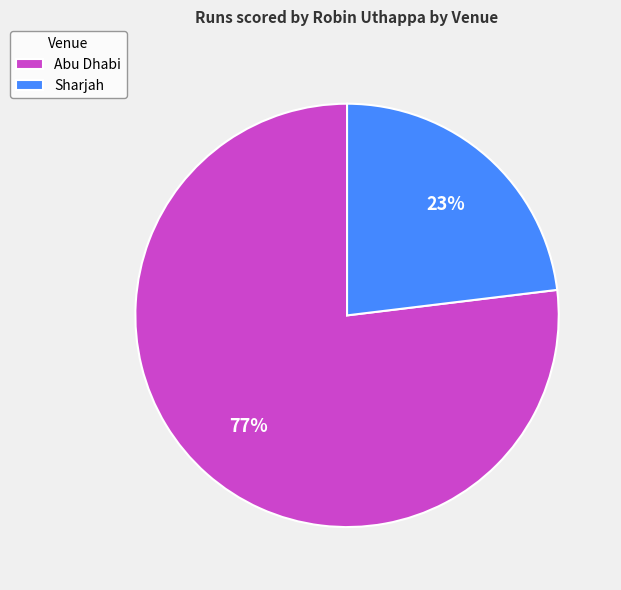

How many slices are in this pie chart?

2